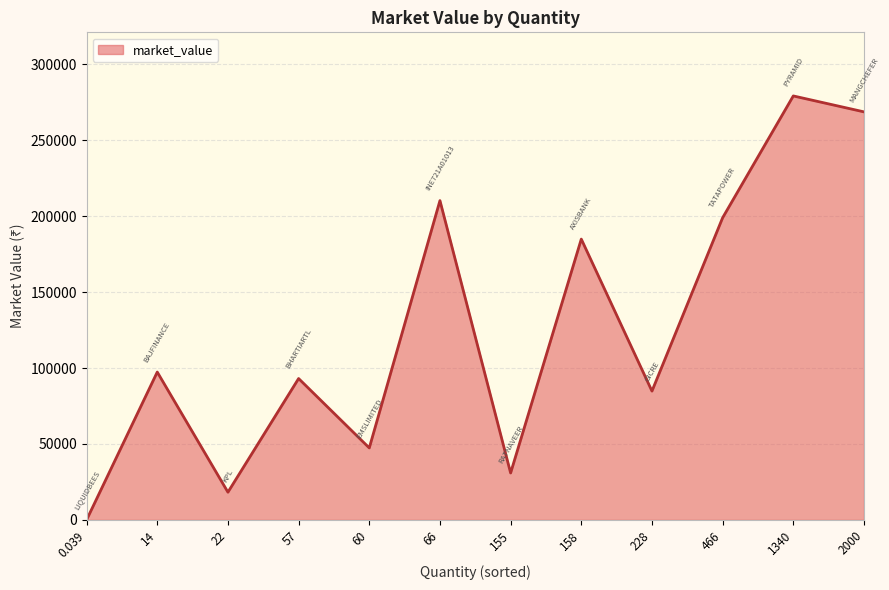

The value at 2000 is 268700.0. True or false?

True